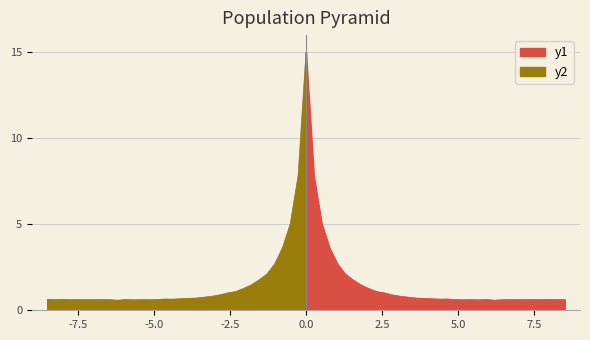

What is the highest value of the y1 series?

15.0